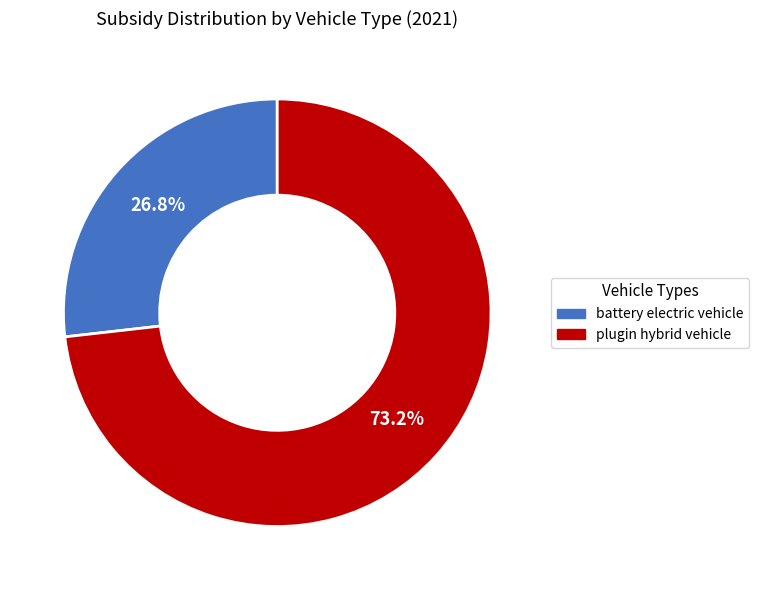

Does any single category account for the majority?

Yes